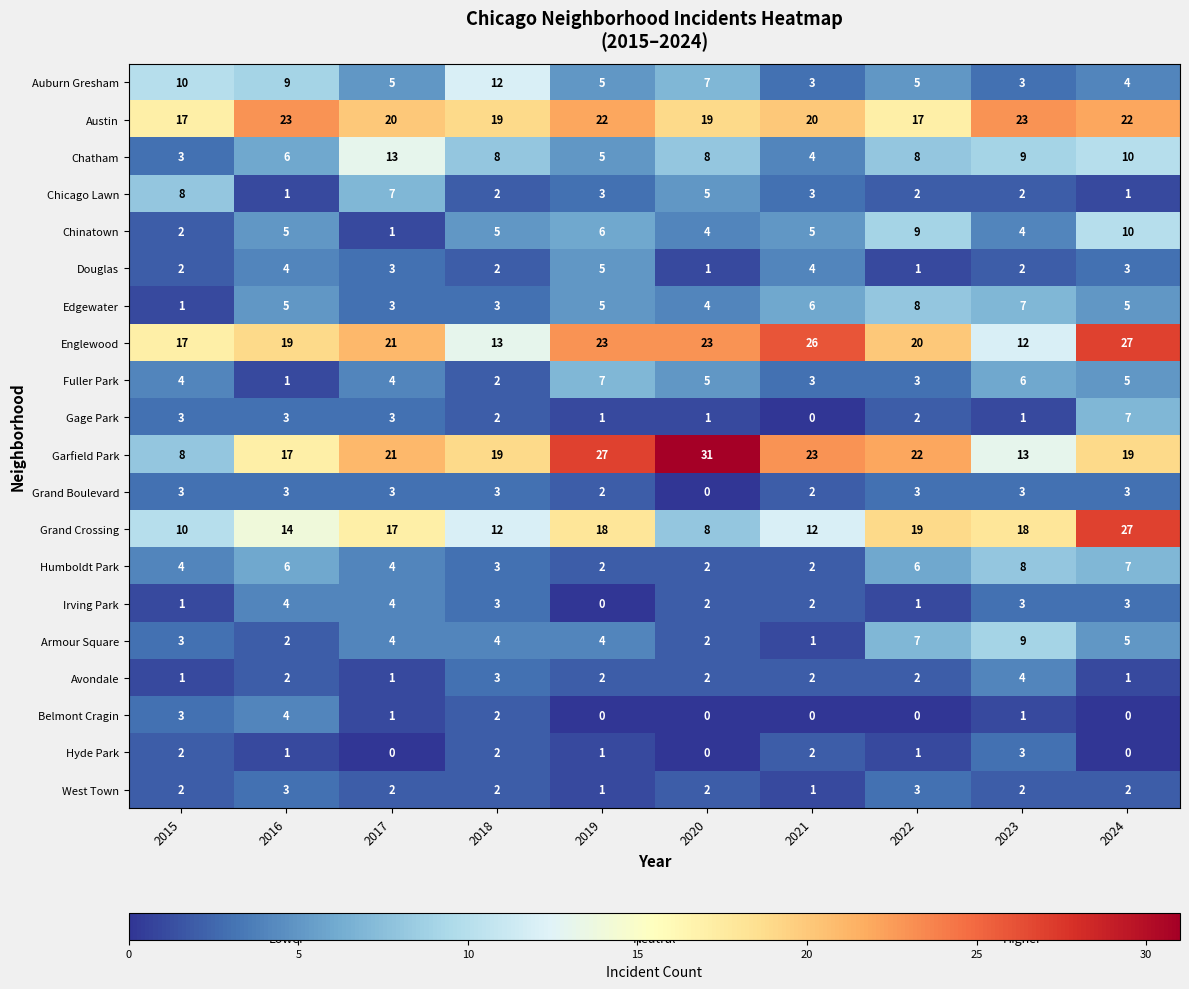

Which series has the largest total across all categories?

Austin